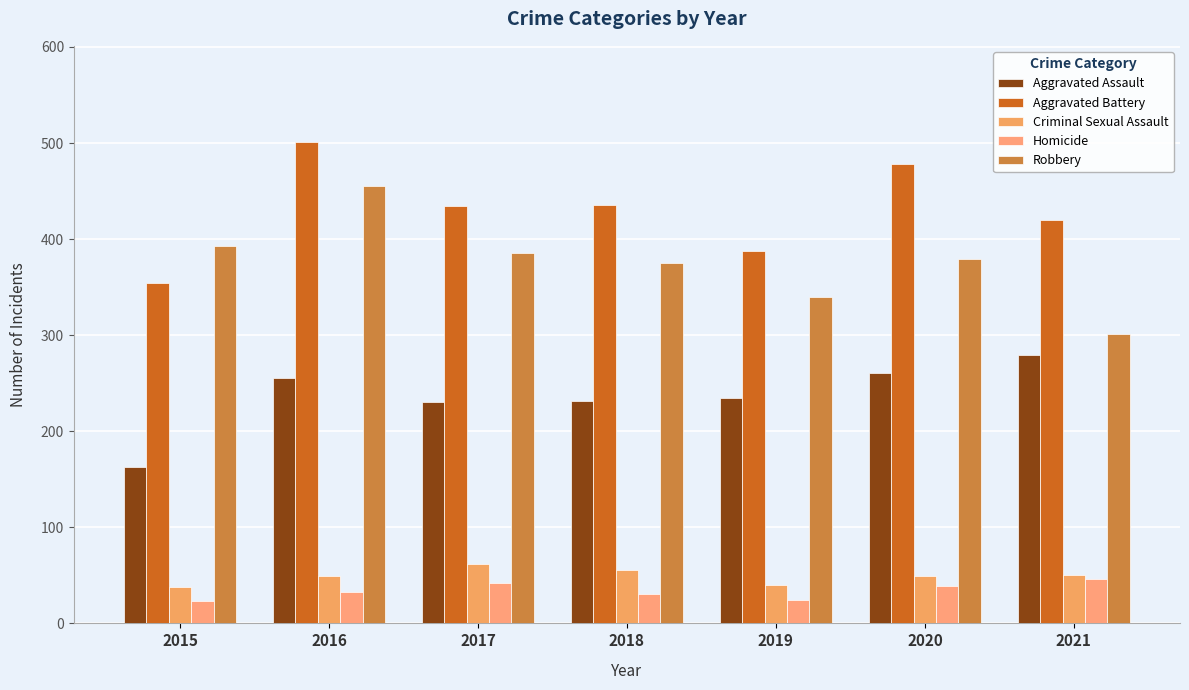

Does the chart contain any negative values?

No